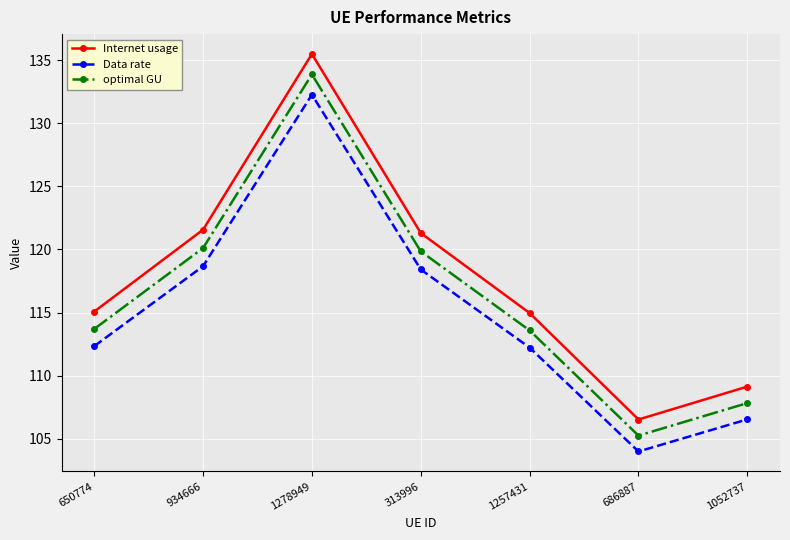

What is the sum of all Internet usage values?

824.0